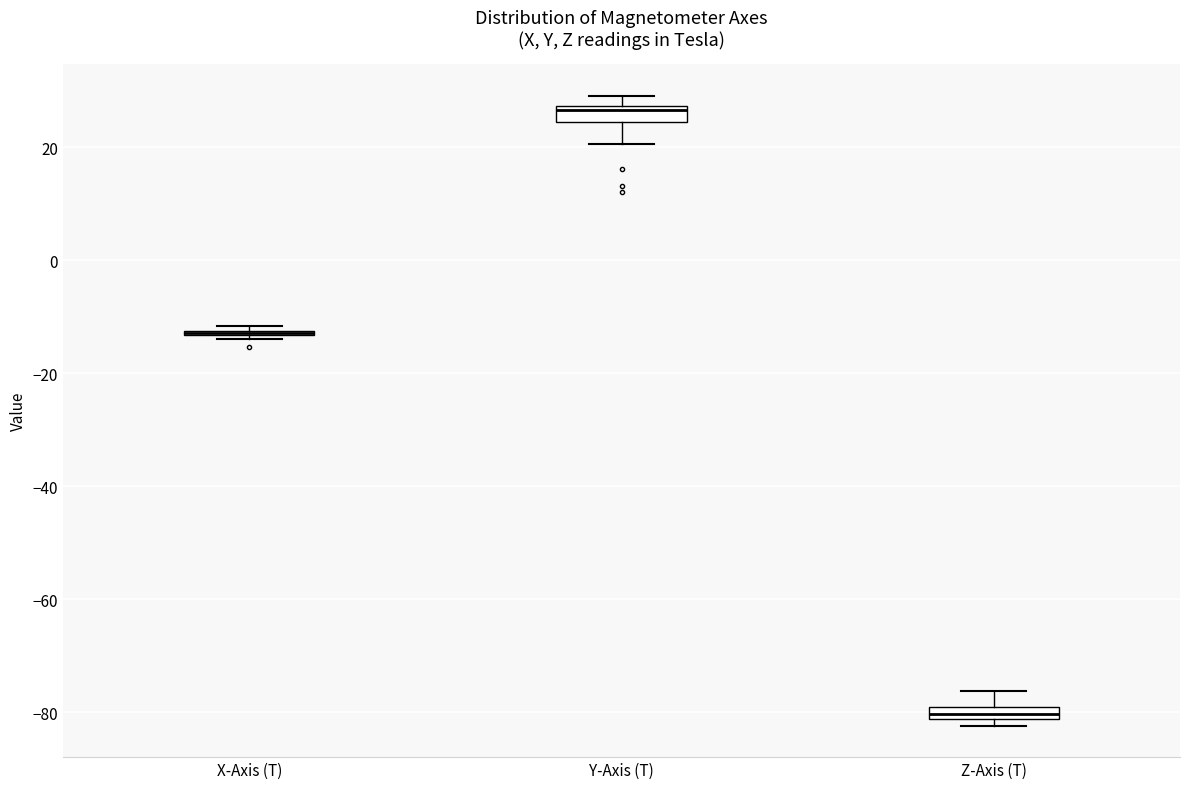

Where is the upper edge of the box for Y-Axis (T) on the y-axis? The values are not printed on the chart, so give them approximately, as read against the axis.

28